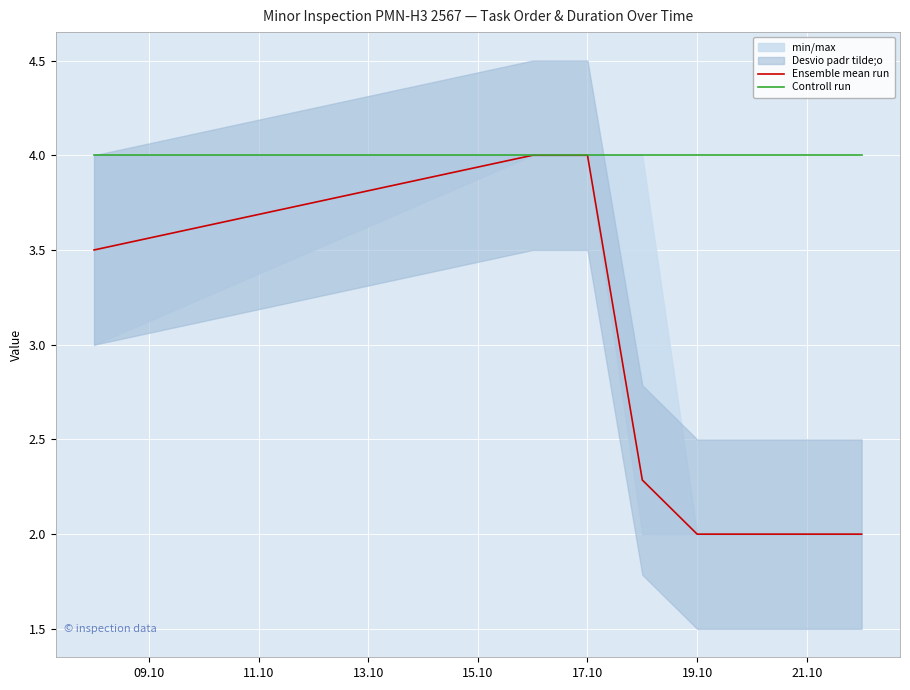

True or false: Ensemble mean run and Controll run cross at least once.

False